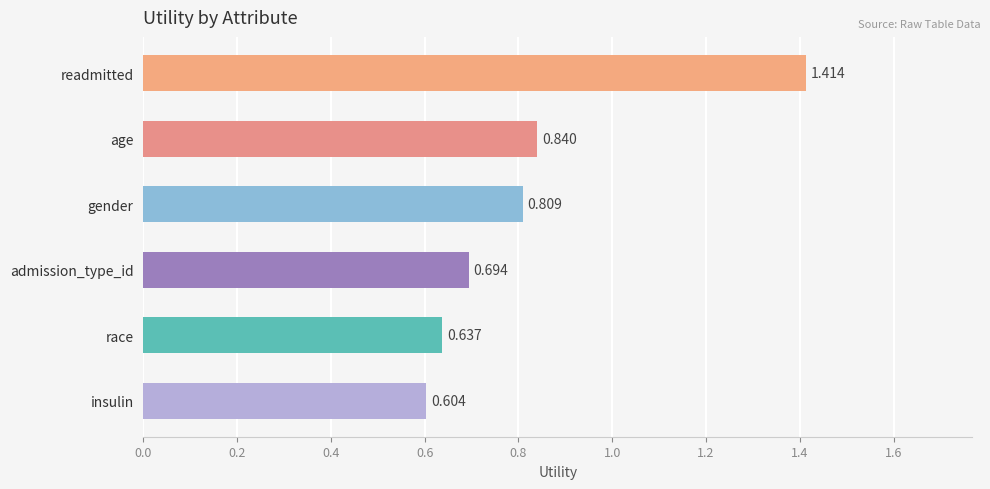

At which label is the value closest to 1?

age